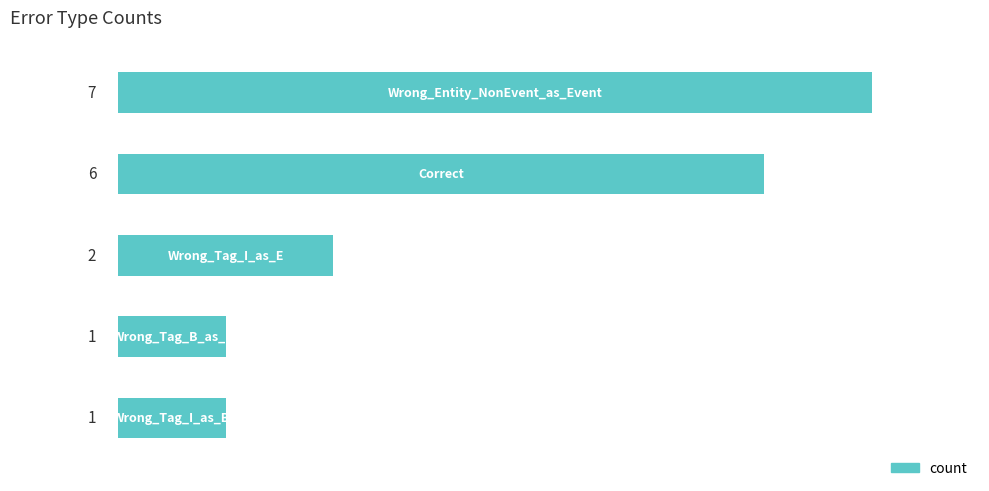

How many values are between 1 and 6?

4